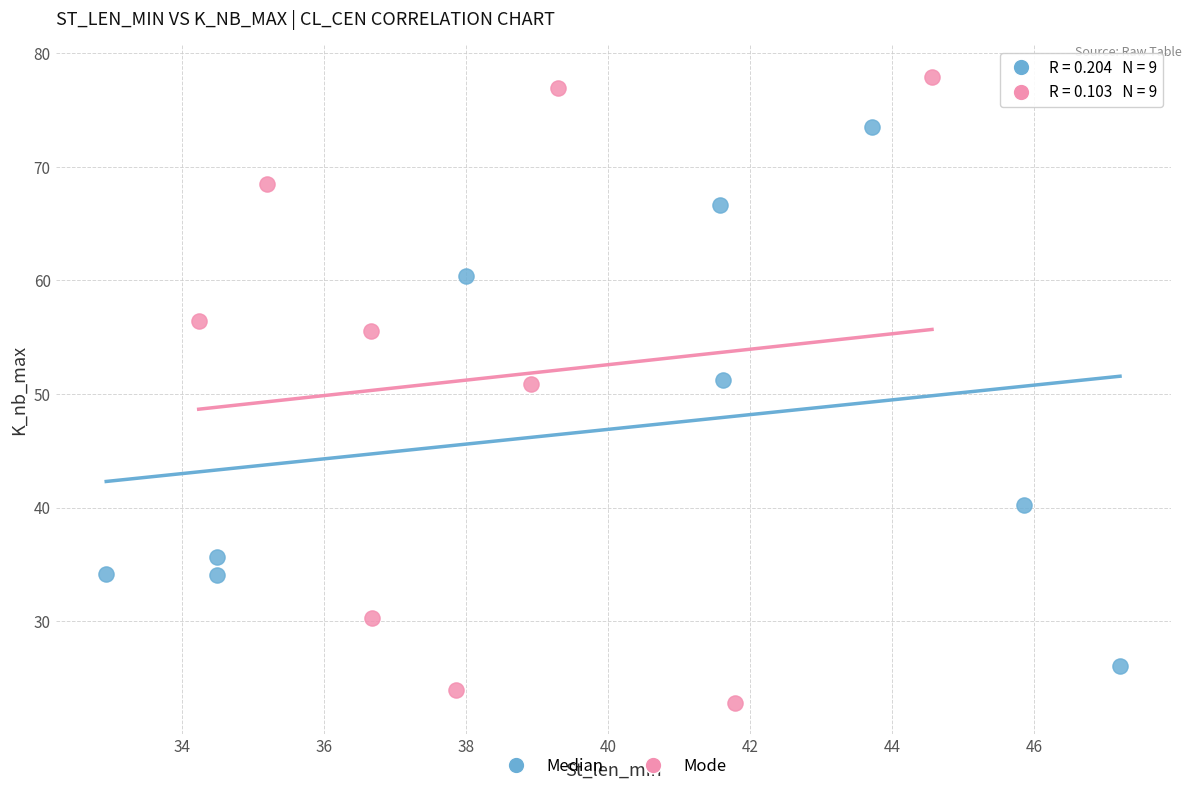

Which series contains the lowest Y value?

Mode